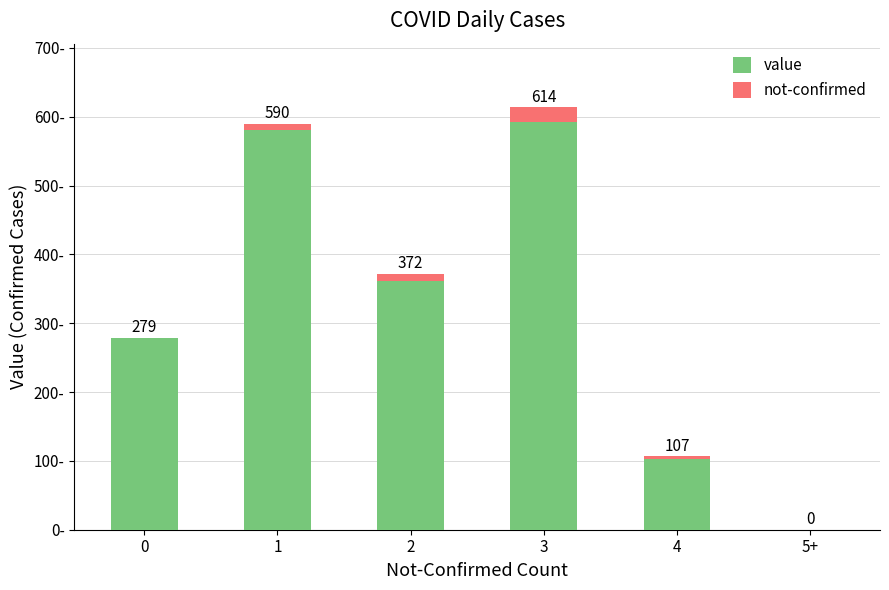

Between 0 and 1, which series saw the biggest shift?

value